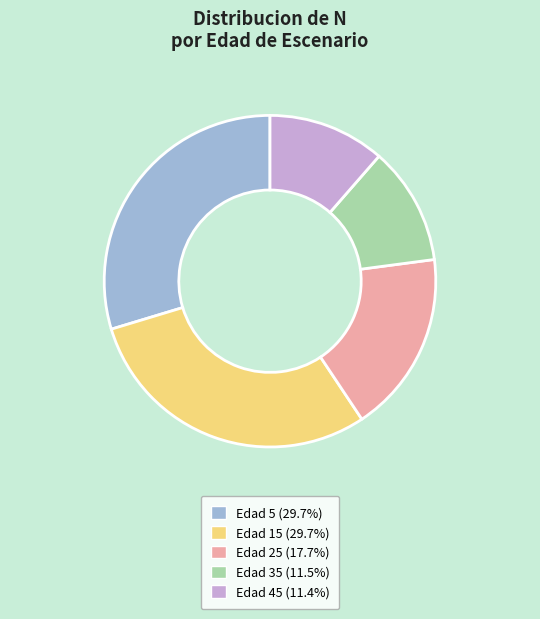

Is there a majority slice in this chart?

No